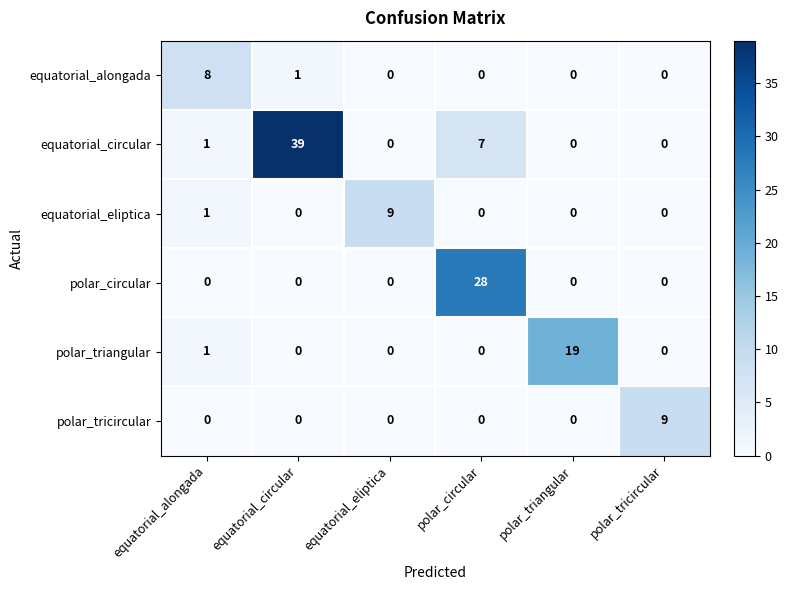

What is the difference between the maximum and minimum values in the equatorial_alongada series?

8